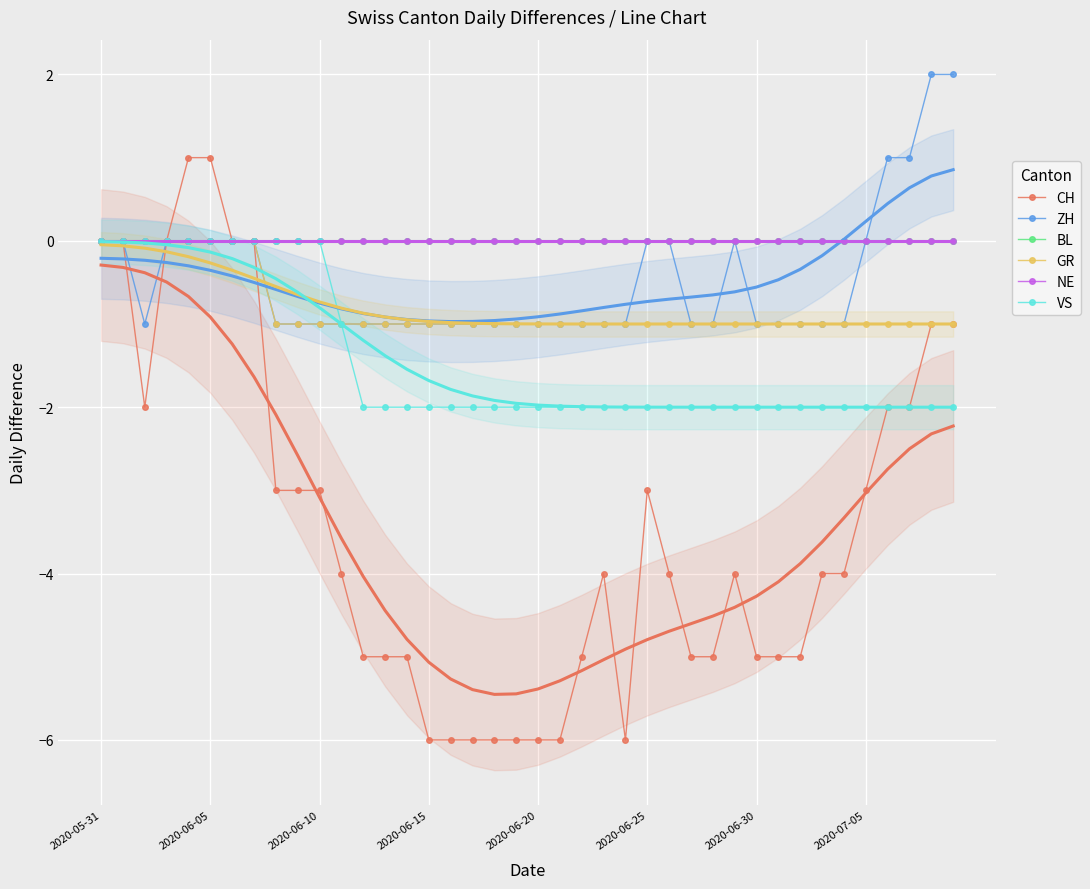

How many CH values are between -5 and -2?

23